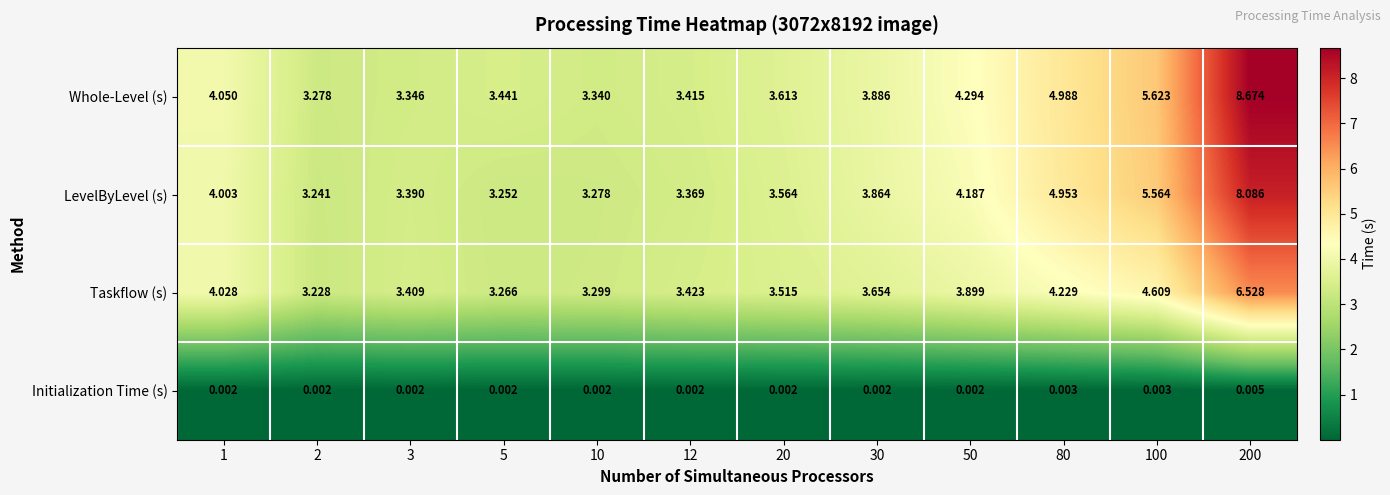

Which series has the largest range (max minus min)?

Whole-Level (s)